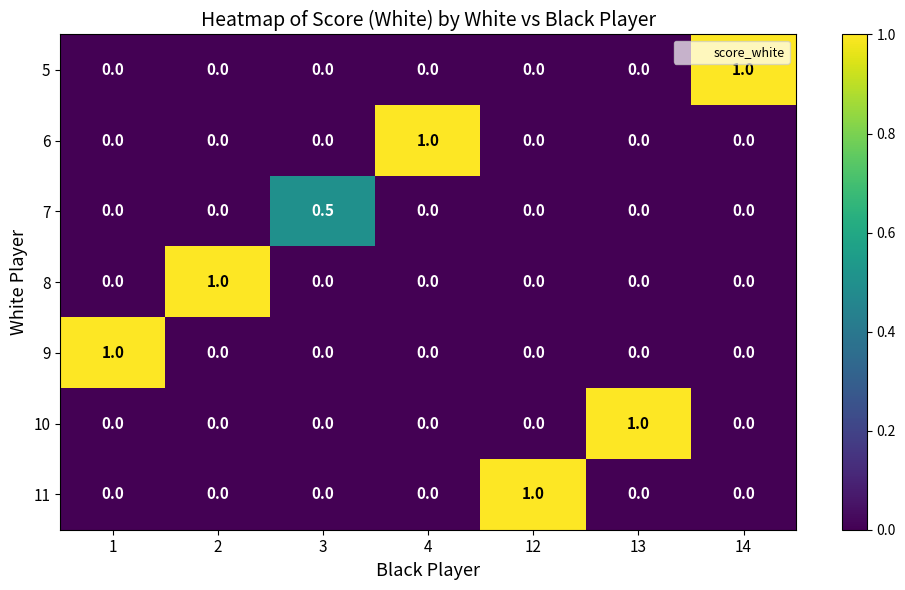

What is the sum of all 8 values?

1.0